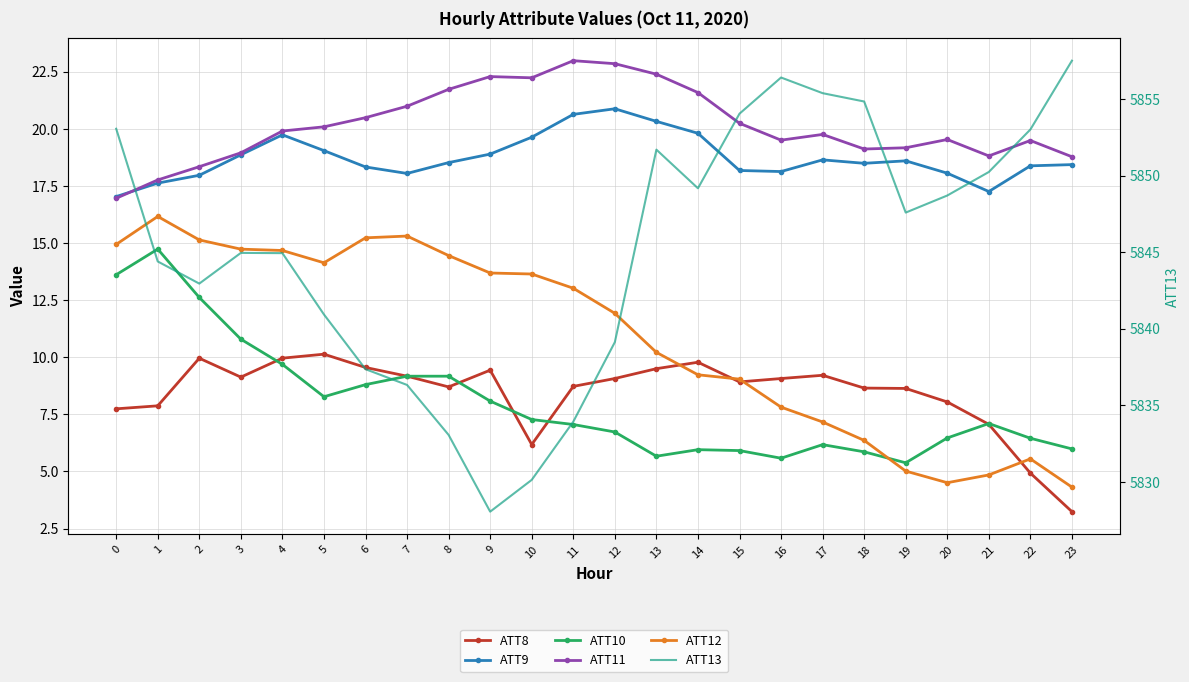

Reading left to right, transcribe all the data shown in this chart.

ATT8: 7.7	7.9	10.0	9.1	10.0	10.1	9.6	9.2	8.7	9.4	6.2	8.7	9.1	9.5	9.8	8.9	9.1	9.2	8.6	8.6	8.0	7.1	4.9	3.2
ATT9: 17.0	17.6	18.0	18.9	19.7	19.0	18.3	18.0	18.5	18.9	19.6	20.6	20.9	20.3	19.8	18.2	18.1	18.6	18.5	18.6	18.1	17.3	18.4	18.4
ATT10: 13.6	14.7	12.6	10.8	9.7	8.3	8.8	9.2	9.2	8.1	7.3	7.1	6.7	5.7	6.0	5.9	5.6	6.2	5.9	5.4	6.5	7.1	6.5	6.0
ATT11: 17.0	17.8	18.3	18.9	19.9	20.1	20.5	21.0	21.7	22.3	22.2	23.0	22.8	22.4	21.6	20.2	19.5	19.8	19.1	19.2	19.5	18.8	19.5	18.8
ATT12: 14.9	16.2	15.1	14.7	14.7	14.1	15.2	15.3	14.4	13.7	13.6	13.0	11.9	10.2	9.2	9.0	7.8	7.2	6.4	5.0	4.5	4.8	5.5	4.3
ATT13: 5853.1	5844.4	5842.9	5844.9	5844.9	5840.9	5837.4	5836.3	5833.1	5828.1	5830.1	5833.9	5839.1	5851.7	5849.2	5854.0	5856.4	5855.4	5854.8	5847.6	5848.7	5850.2	5853.0	5857.5